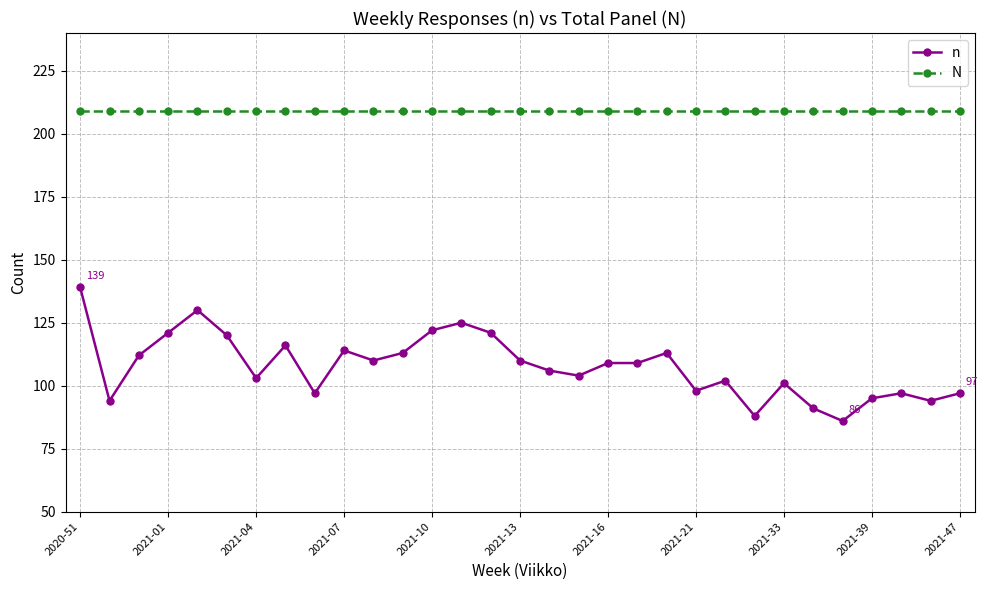

Which series has the widest spread of values?

n